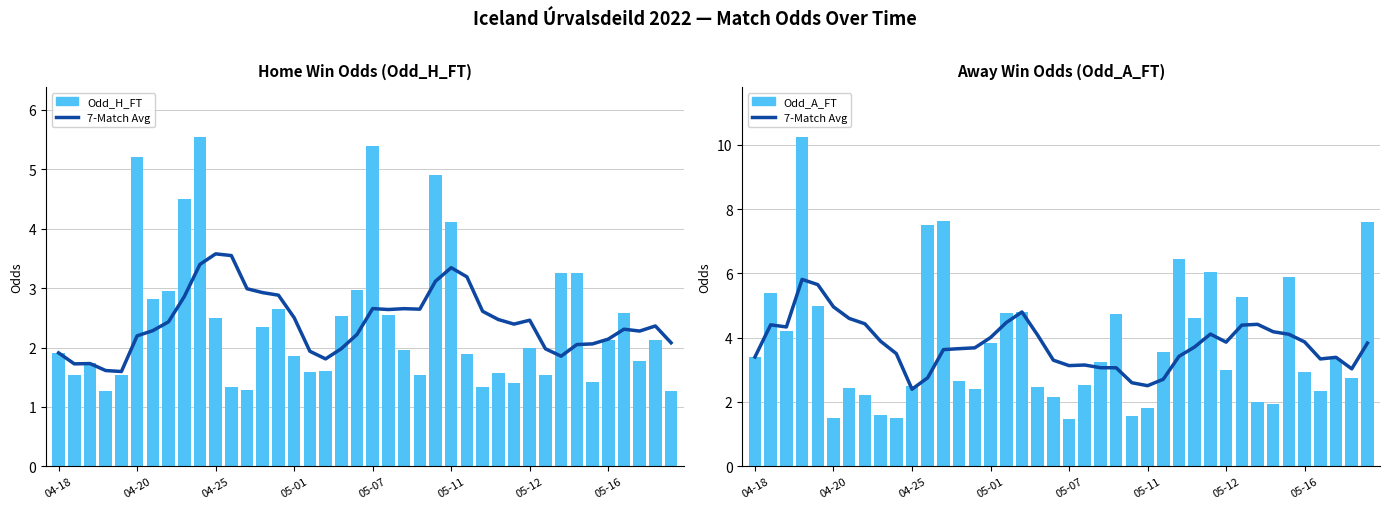

What is the difference between the maximum and minimum values in the 7-Match Avg Odd_A_FT series?

3.4